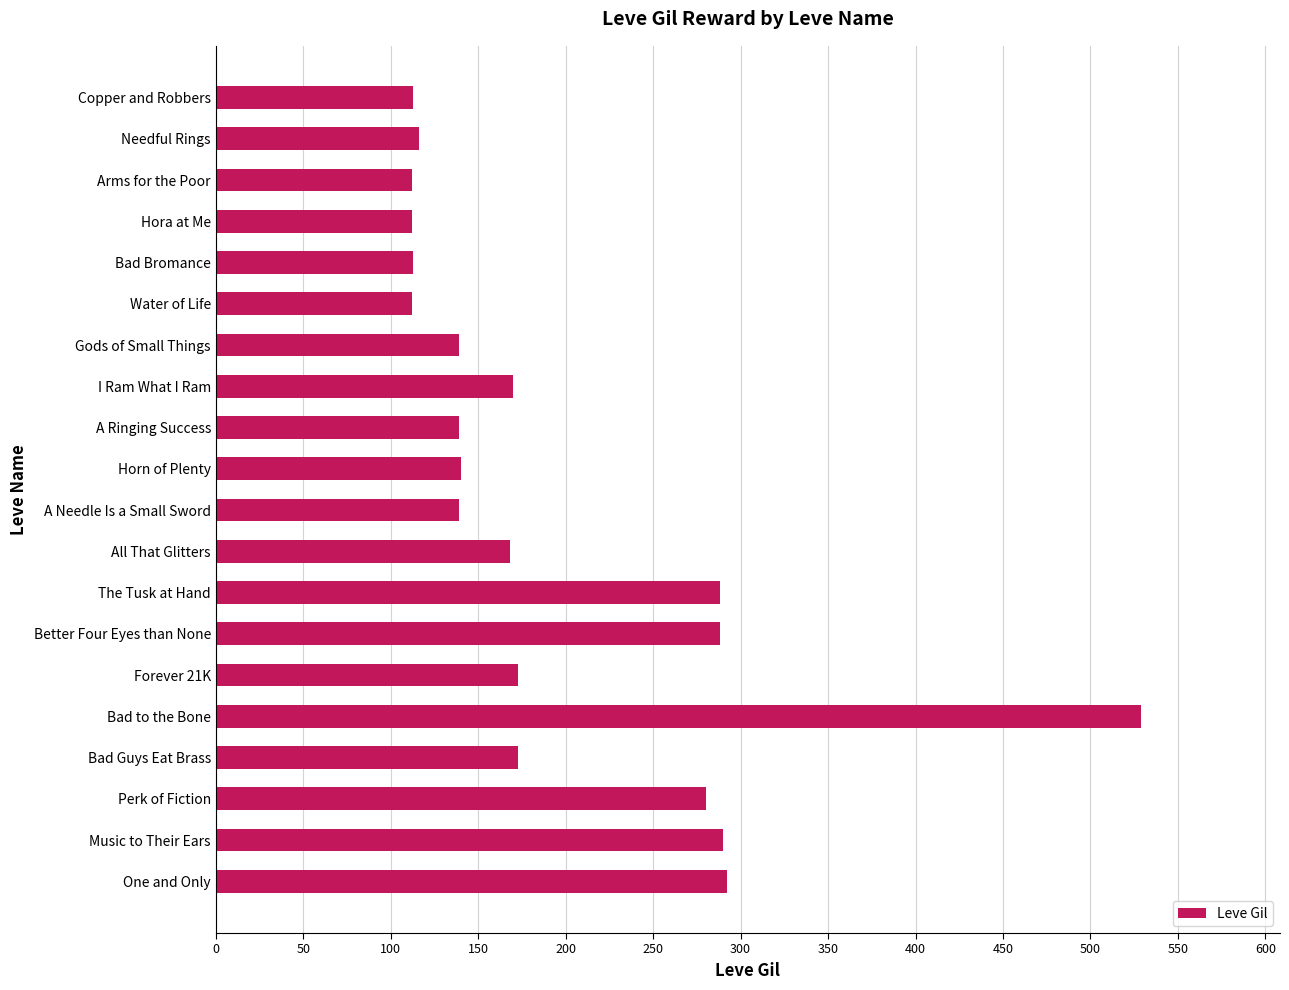

The chart shows a value of 153 at Hora at Me. True or false?

False